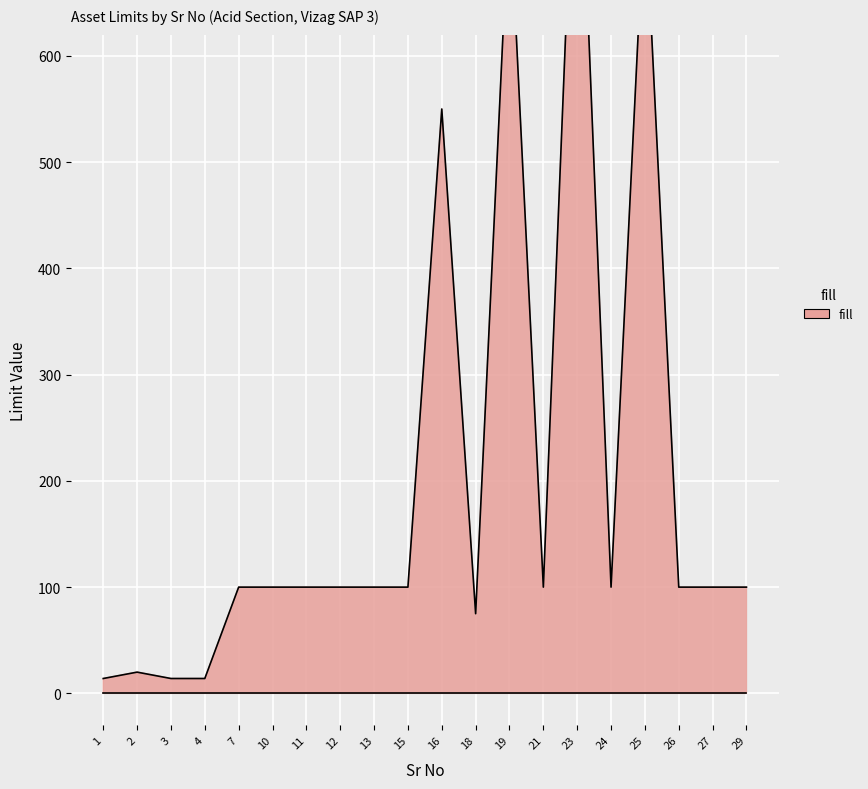

Where is the first local minimum for High High Limit line?

18